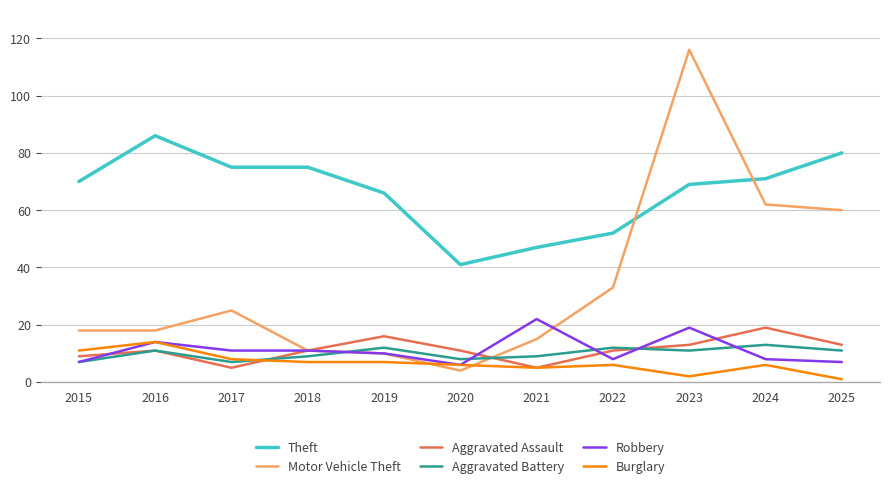

Reading left to right, extract all data points from this chart.

Theft: 2015=70	2016=86	2017=75	2018=75	2019=66	2020=41	2021=47	2022=52	2023=69	2024=71	2025=80
Motor Vehicle Theft: 2015=18	2016=18	2017=25	2018=11	2019=10	2020=4	2021=15	2022=33	2023=116	2024=62	2025=60
Aggravated Assault: 2015=9	2016=11	2017=5	2018=11	2019=16	2020=11	2021=5	2022=11	2023=13	2024=19	2025=13
Aggravated Battery: 2015=7	2016=11	2017=7	2018=9	2019=12	2020=8	2021=9	2022=12	2023=11	2024=13	2025=11
Robbery: 2015=7	2016=14	2017=11	2018=11	2019=10	2020=6	2021=22	2022=8	2023=19	2024=8	2025=7
Burglary: 2015=11	2016=14	2017=8	2018=7	2019=7	2020=6	2021=5	2022=6	2023=2	2024=6	2025=1